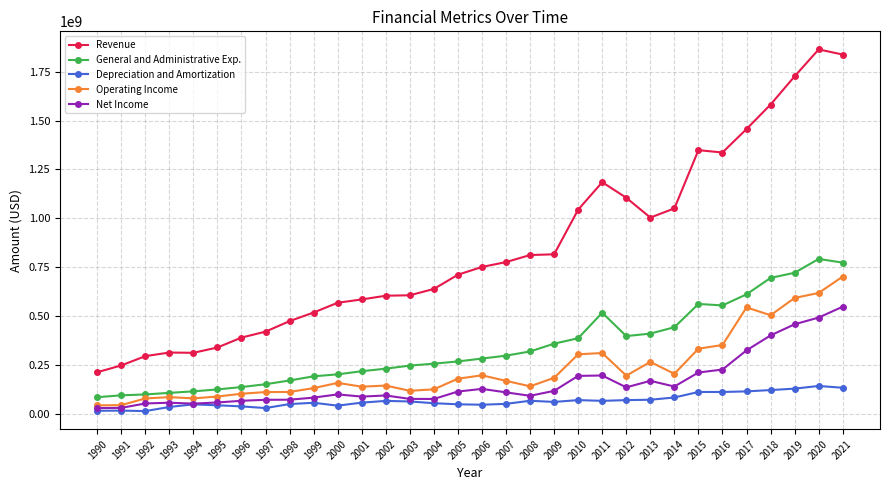

List the series in order of their peak value, lowest first.

Depreciation and Amortization, Net Income, Operating Income, General and Administrative Exp., Revenue